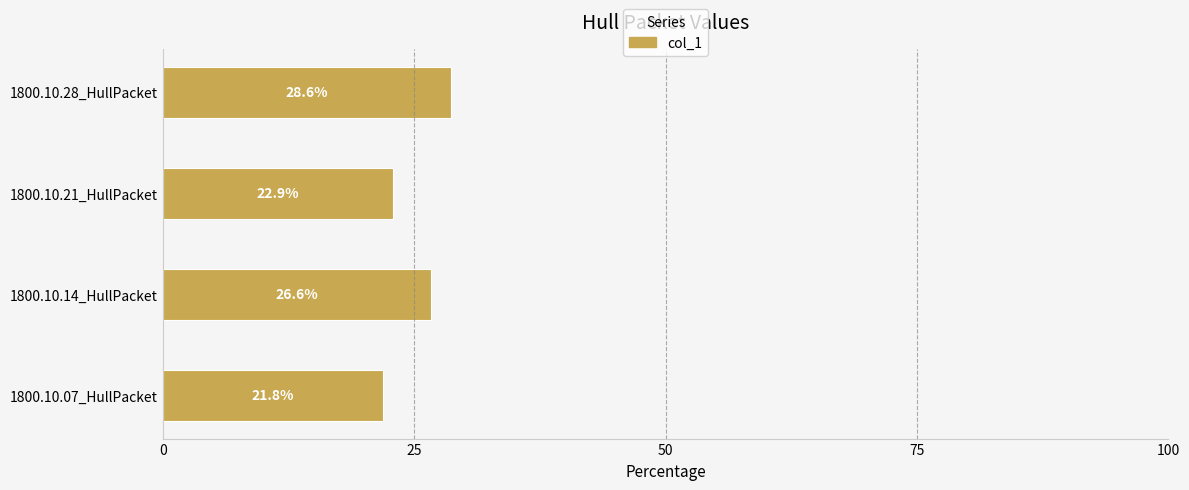

How many data points are less than 26?

2